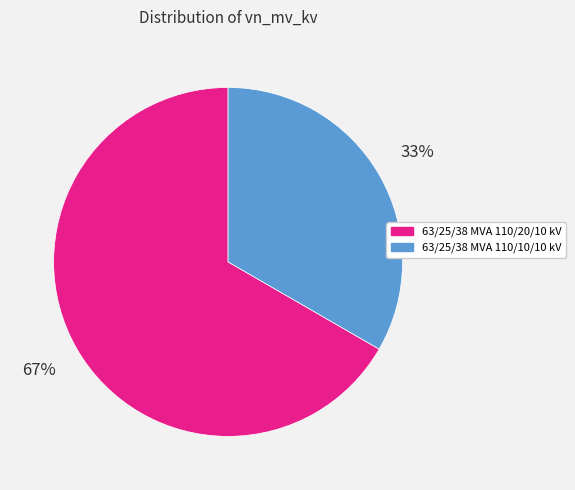

What percentage is the 63/25/38 MVA 110/20/10 kV slice, to the nearest percent?

67%